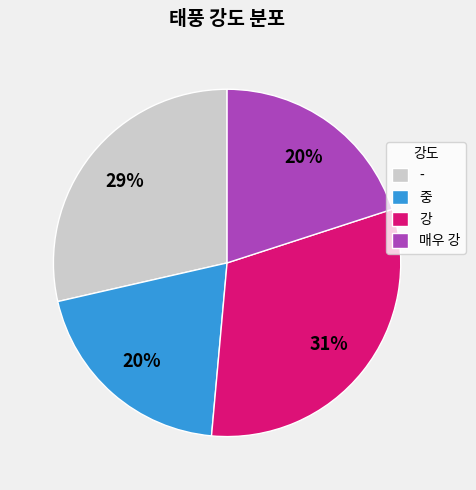

What percentage is the - slice, to the nearest percent?

29%